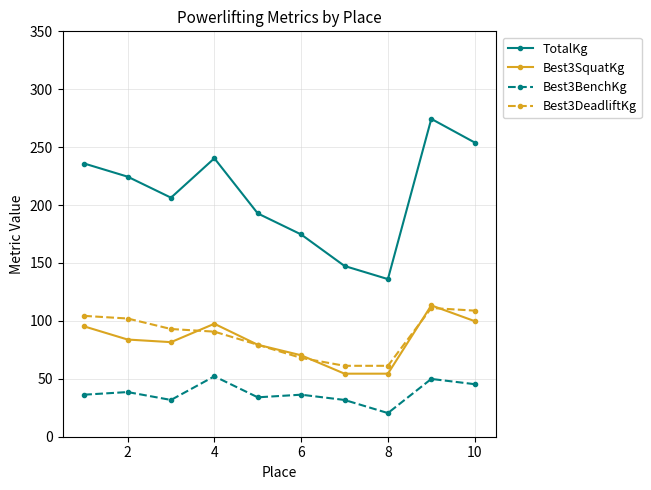

Which series has the widest spread of values?

TotalKg